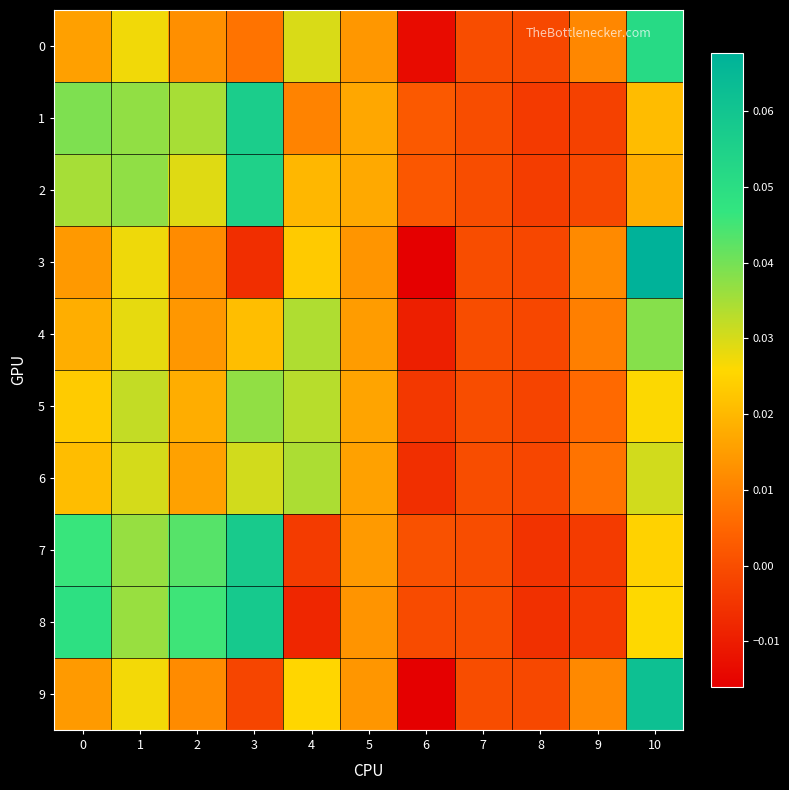

Reading left to right, extract all data points from this chart.

0: 0=0.0	1=0.0	2=0.0	3=0.0	4=0.0	5=0.0	6=-0.0	7=0.0	8=-0.0	9=0.0	10=0.1
1: 0=0.0	1=0.0	2=0.0	3=0.1	4=0.0	5=0.0	6=0.0	7=0.0	8=-0.0	9=-0.0	10=0.0
2: 0=0.0	1=0.0	2=0.0	3=0.1	4=0.0	5=0.0	6=0.0	7=0.0	8=-0.0	9=-0.0	10=0.0
3: 0=0.0	1=0.0	2=0.0	3=-0.0	4=0.0	5=0.0	6=-0.0	7=0.0	8=-0.0	9=0.0	10=0.1
4: 0=0.0	1=0.0	2=0.0	3=0.0	4=0.0	5=0.0	6=-0.0	7=0.0	8=-0.0	9=0.0	10=0.0
5: 0=0.0	1=0.0	2=0.0	3=0.0	4=0.0	5=0.0	6=-0.0	7=0.0	8=-0.0	9=0.0	10=0.0
6: 0=0.0	1=0.0	2=0.0	3=0.0	4=0.0	5=0.0	6=-0.0	7=0.0	8=-0.0	9=0.0	10=0.0
7: 0=0.0	1=0.0	2=0.0	3=0.1	4=-0.0	5=0.0	6=0.0	7=0.0	8=-0.0	9=-0.0	10=0.0
8: 0=0.0	1=0.0	2=0.0	3=0.1	4=-0.0	5=0.0	6=-0.0	7=0.0	8=-0.0	9=-0.0	10=0.0
9: 0=0.0	1=0.0	2=0.0	3=-0.0	4=0.0	5=0.0	6=-0.0	7=0.0	8=-0.0	9=0.0	10=0.1